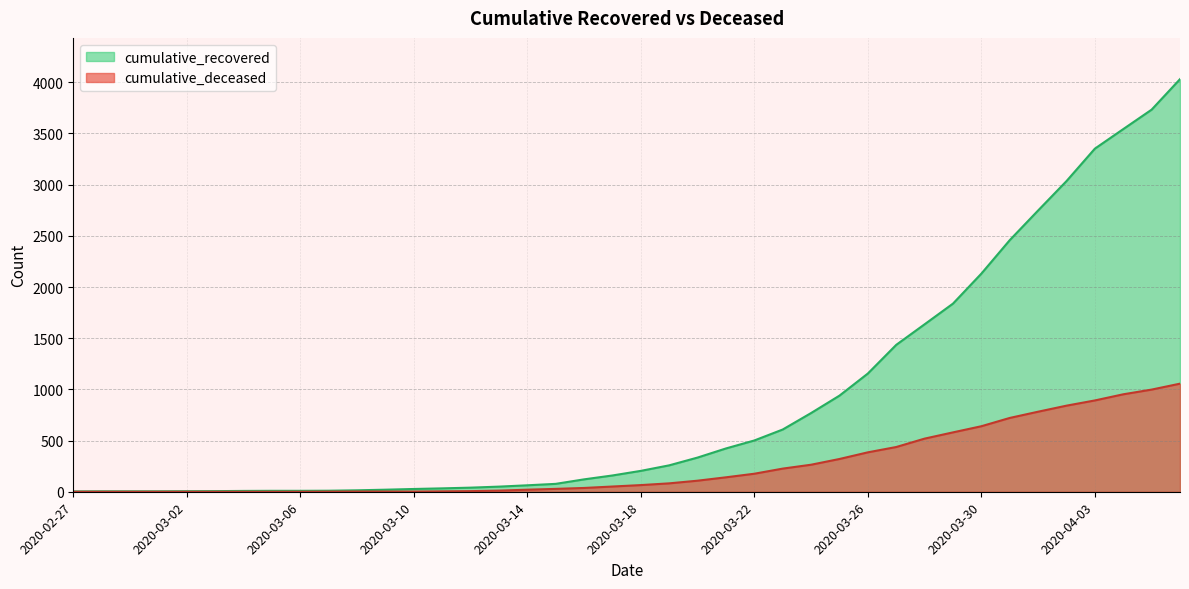

What is the sum of the cumulative_deceased values at 2020-04-03 and 2020-03-19?

974